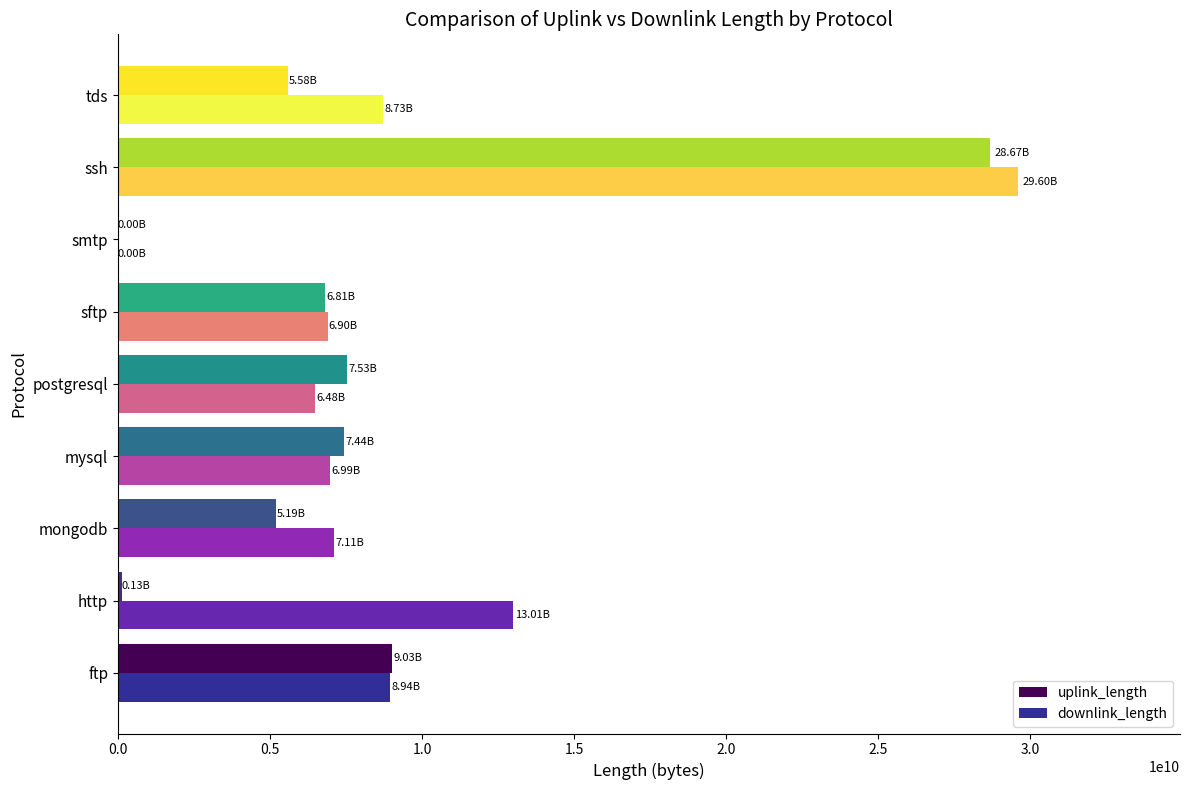

What is the sum of all uplink_length values?

70387908893